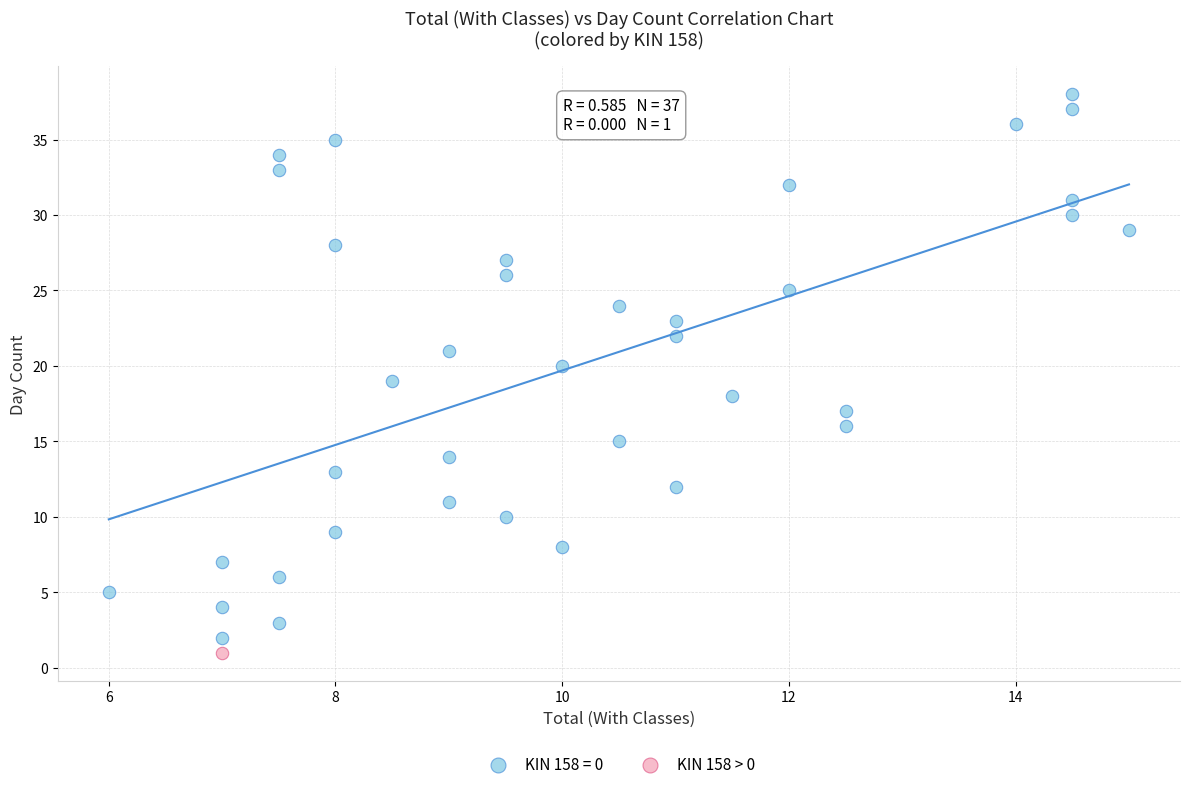

What are all the series names shown in the legend?

KIN 158 = 0, KIN 158 > 0